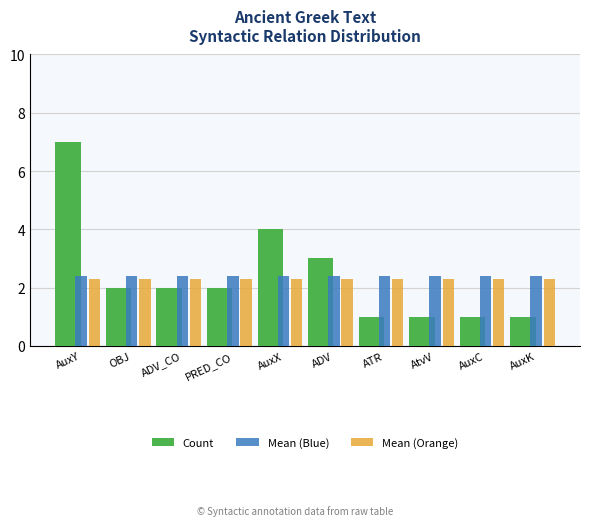

What is the total value across all series at ADV?

7.7